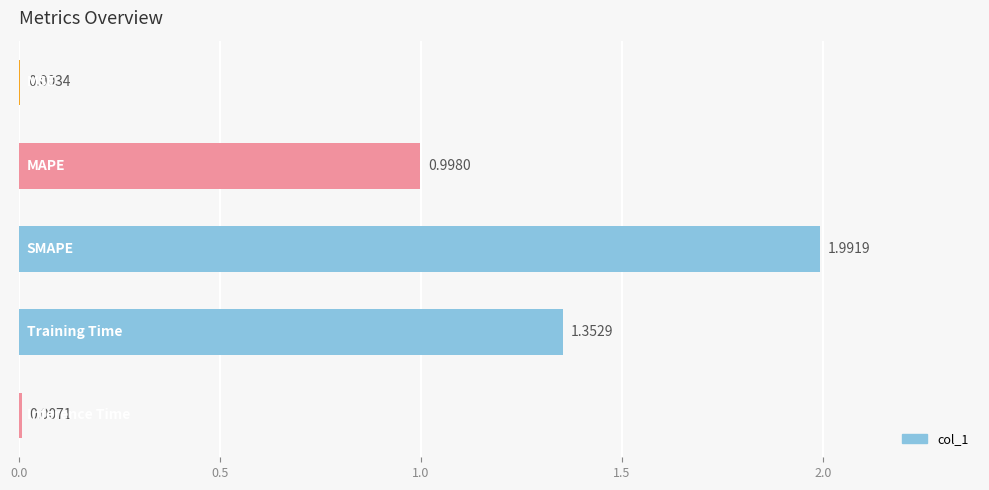

What is the average value?

0.9